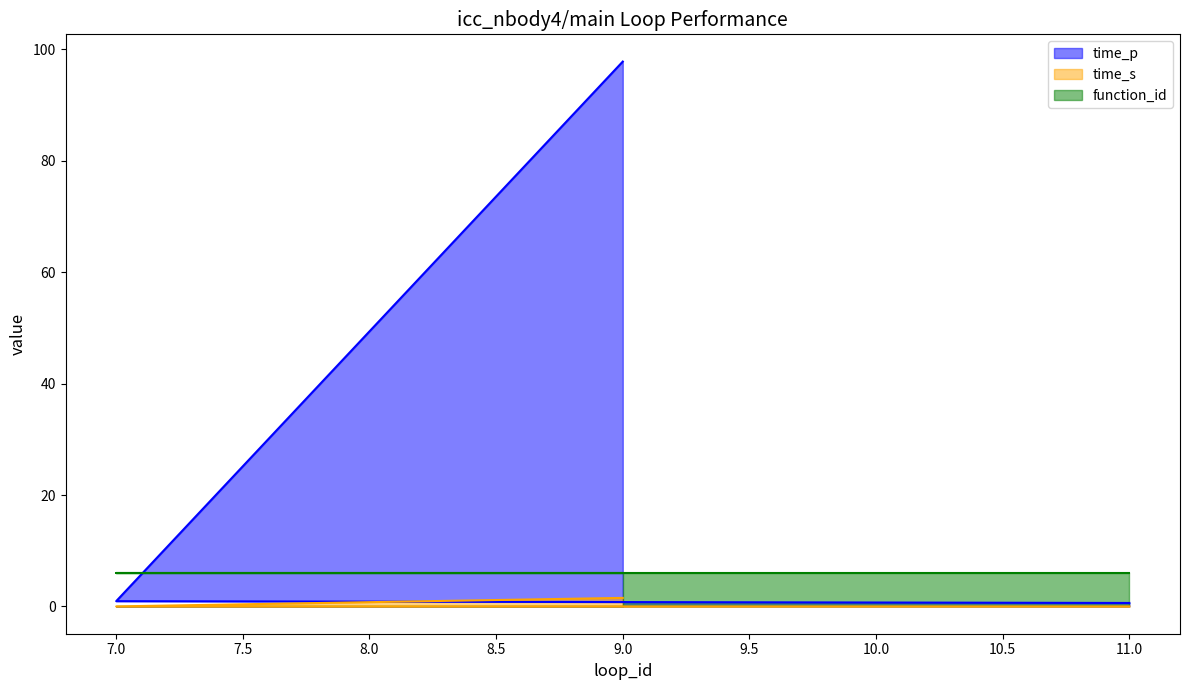

What is the difference between the second highest and minimum values in the time_p series?

0.3